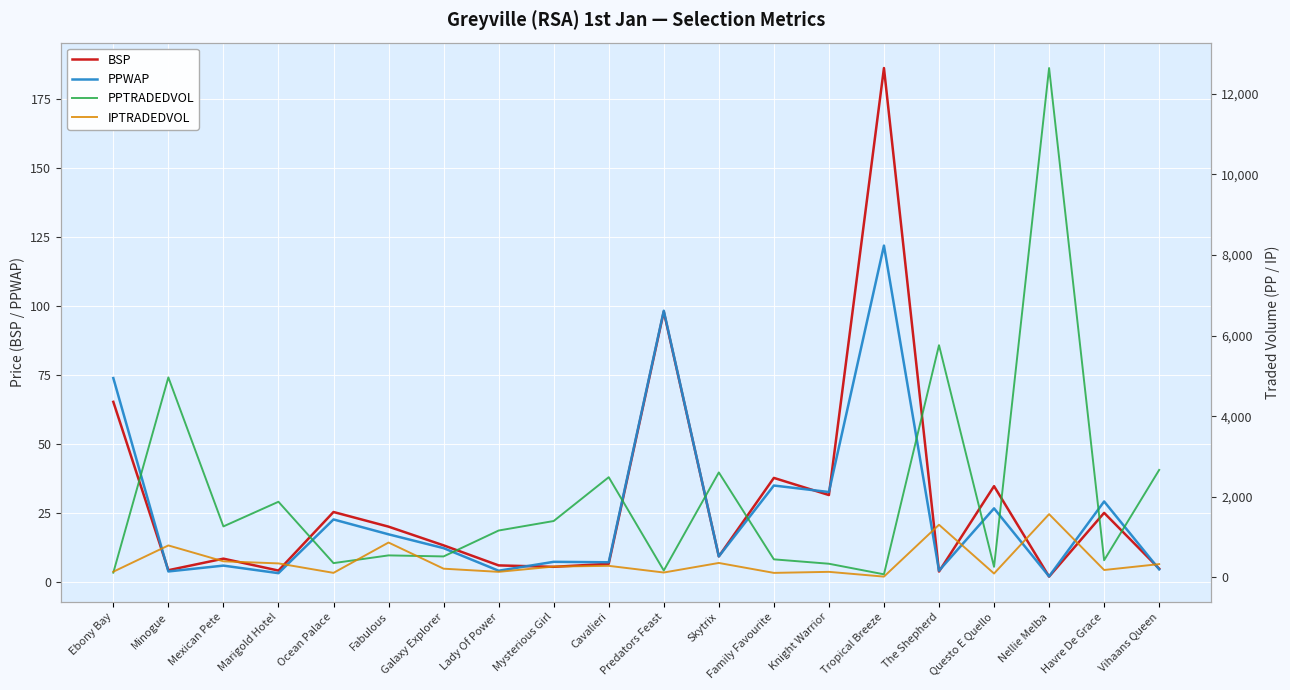

After their last crossing, which series has the higher values: PPWAP or IPTRADEDVOL?

IPTRADEDVOL